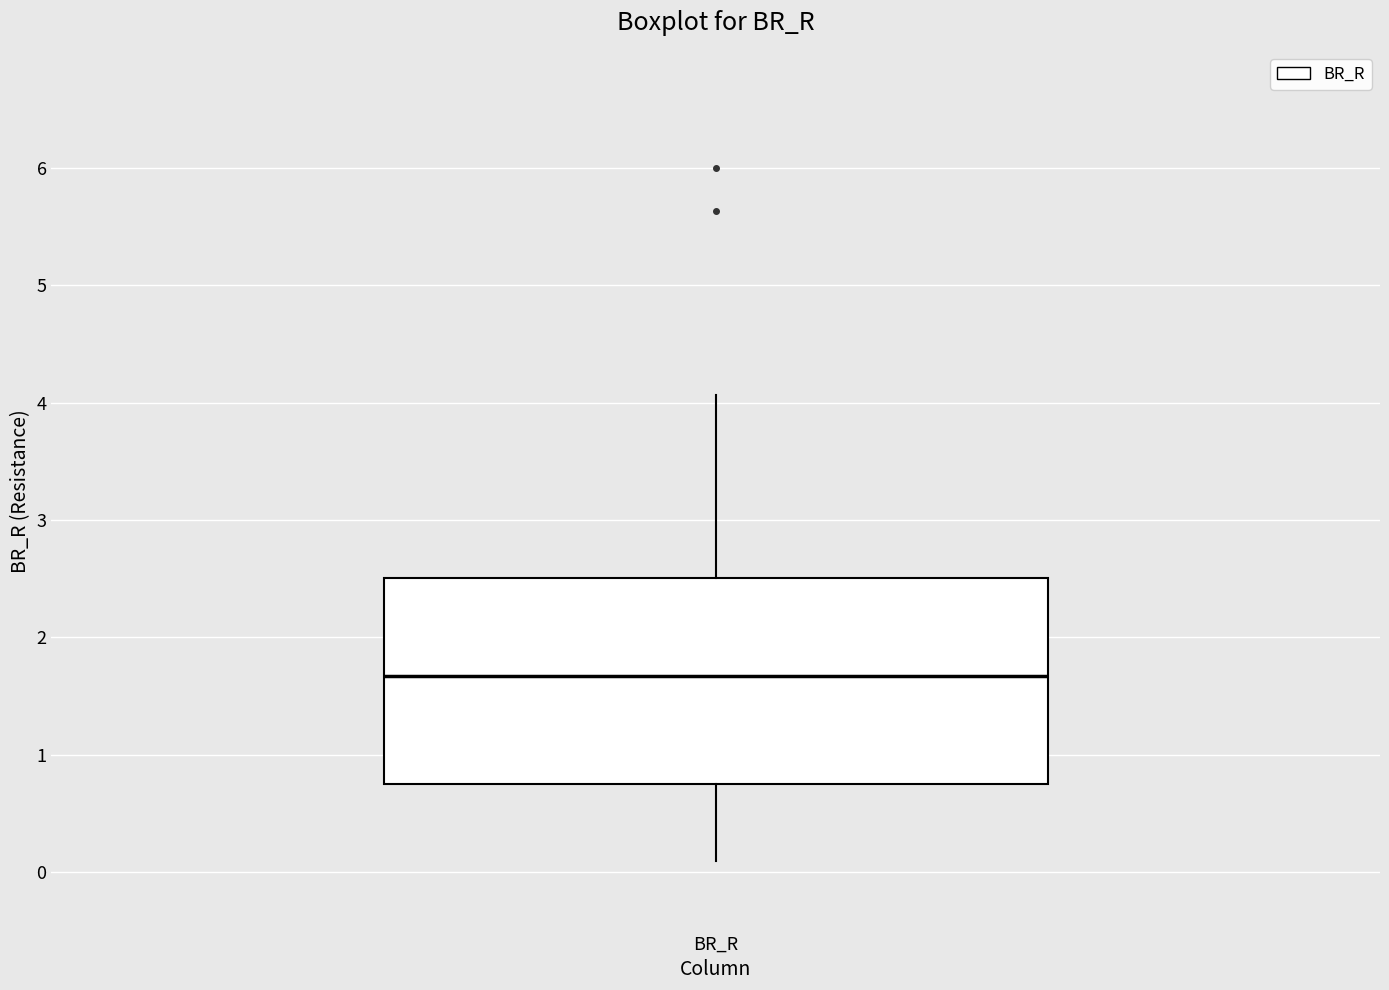

Transcribe this box plot: give where the median line is, the range the box spans, and where the two whiskers end, as read against the y-axis. The values are not printed on the chart, so give them approximately, as read against the axis.

median 1.7, box 0.7 to 2.5, whiskers 0.1 to 4.1